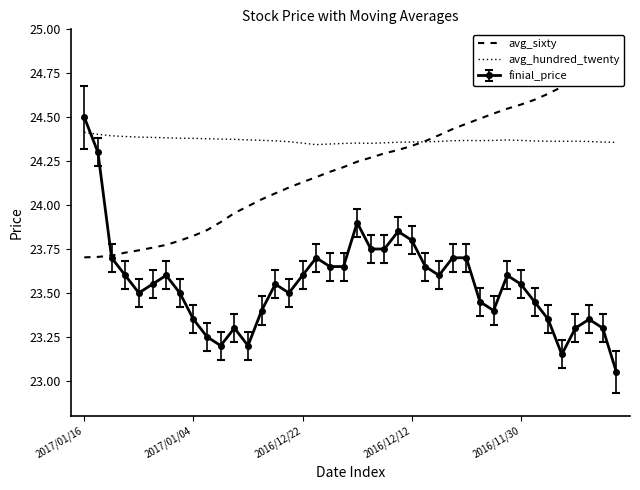

Which series has the largest range (max minus min)?

avg_sixty